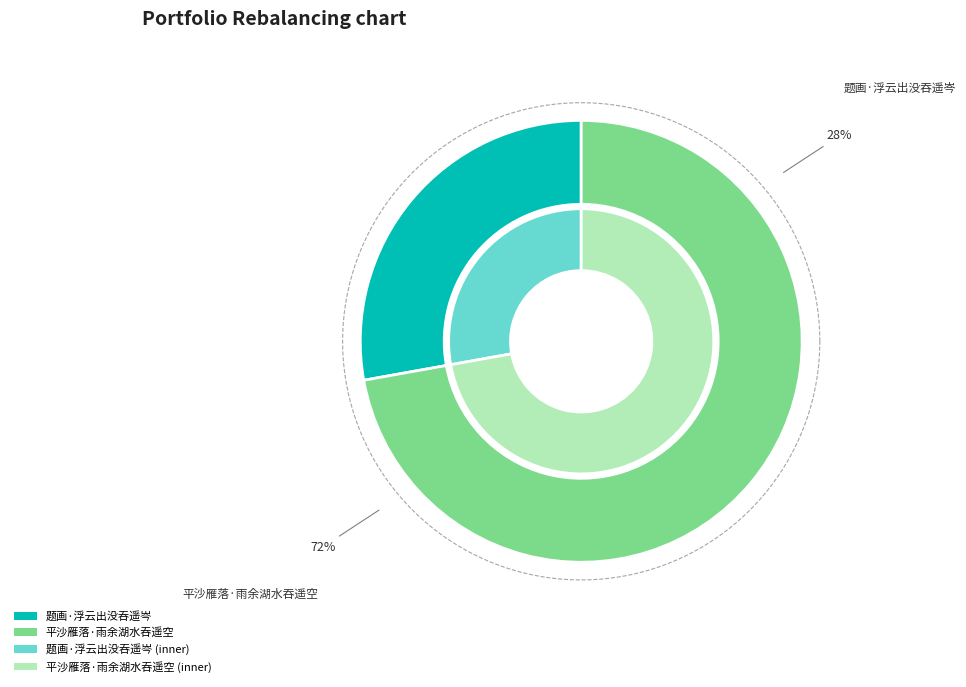

Which slice is the smallest?

题画·浮云出没吞遥岑